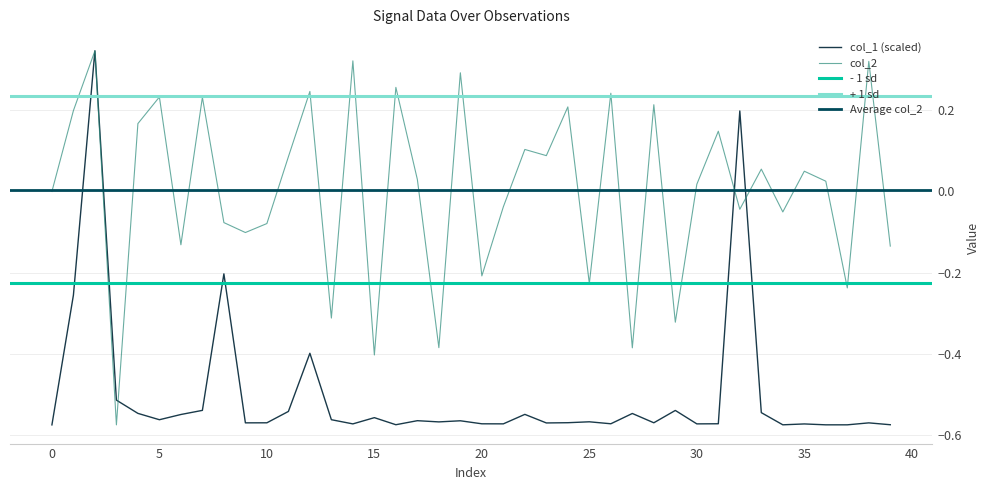

How many data points in col_1 are above 0?

2